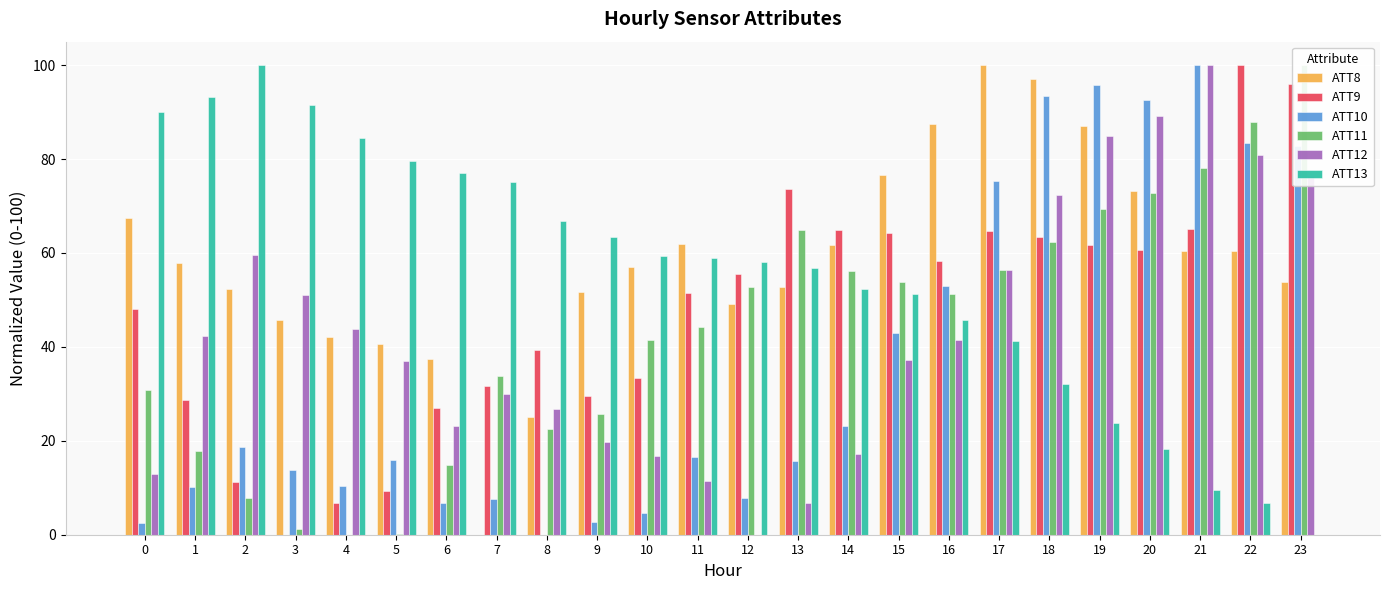

What is the average value of the ATT10 series?

36.5